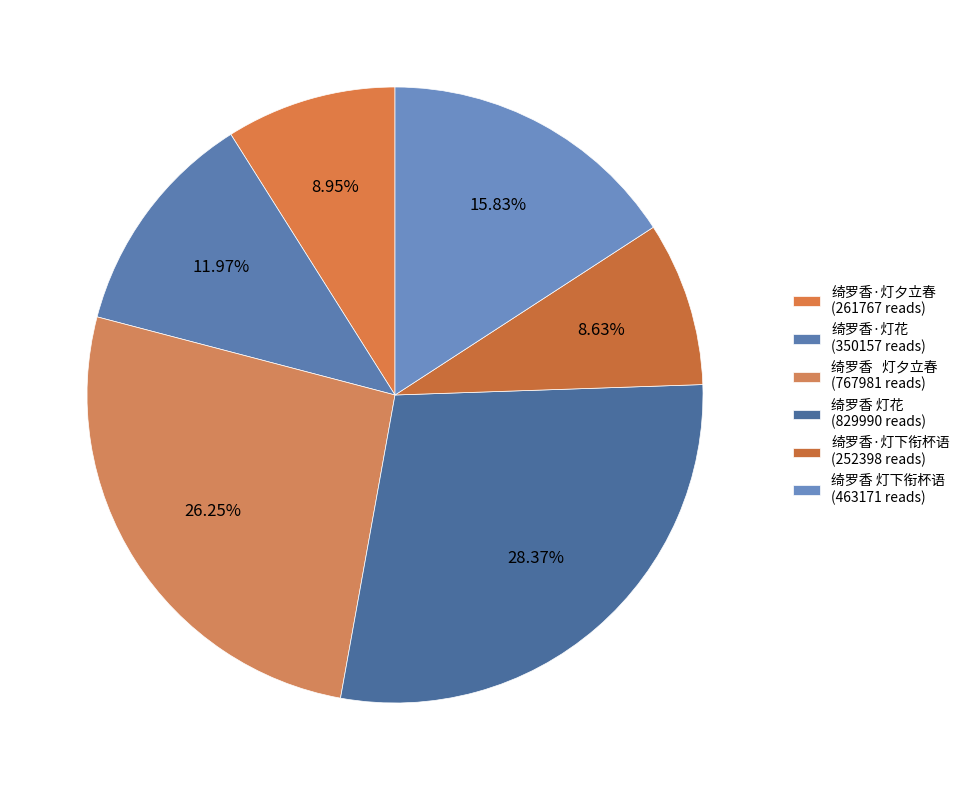

What is the largest slice in the pie chart?

绮罗香 灯花